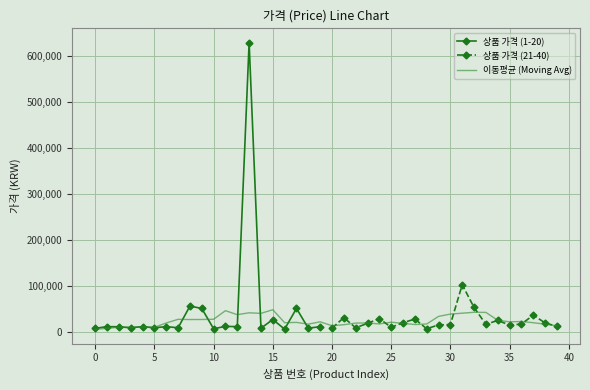

List the labels in order of value, largest first.

13, 31, 8, 32, 9, 17, 37, 21, 24, 27, 15, 34, 26, 38, 23, 36, 33, 30, 29, 35, 11, 39, 1, 4, 6, 12, 19, 2, 25, 3, 5, 7, 22, 18, 20, 14, 0, 10, 28, 16